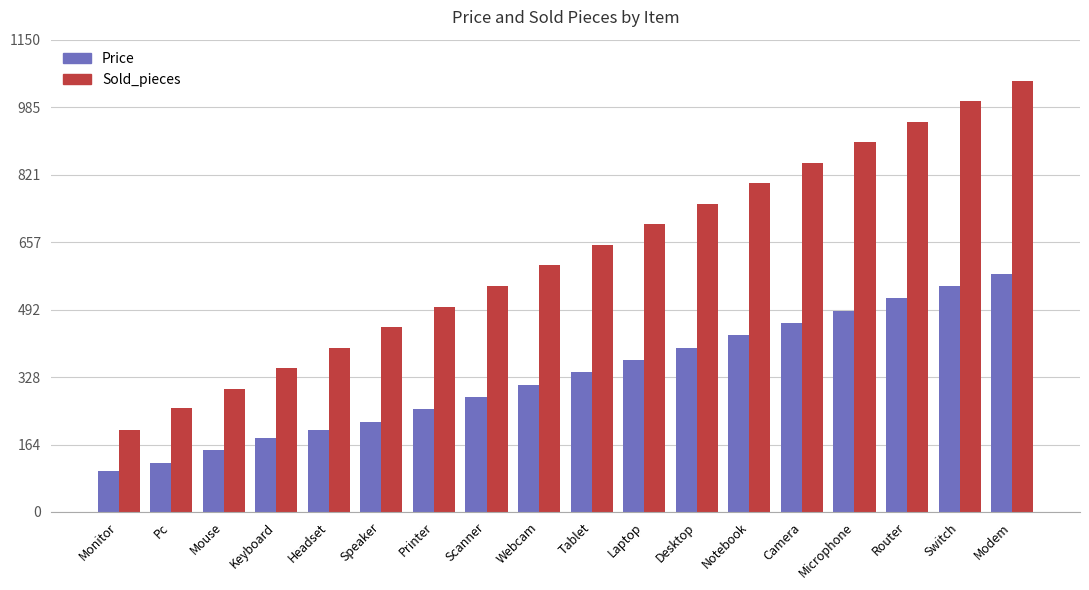

The value of Sold_pieces at Modem is 1575. True or false?

False